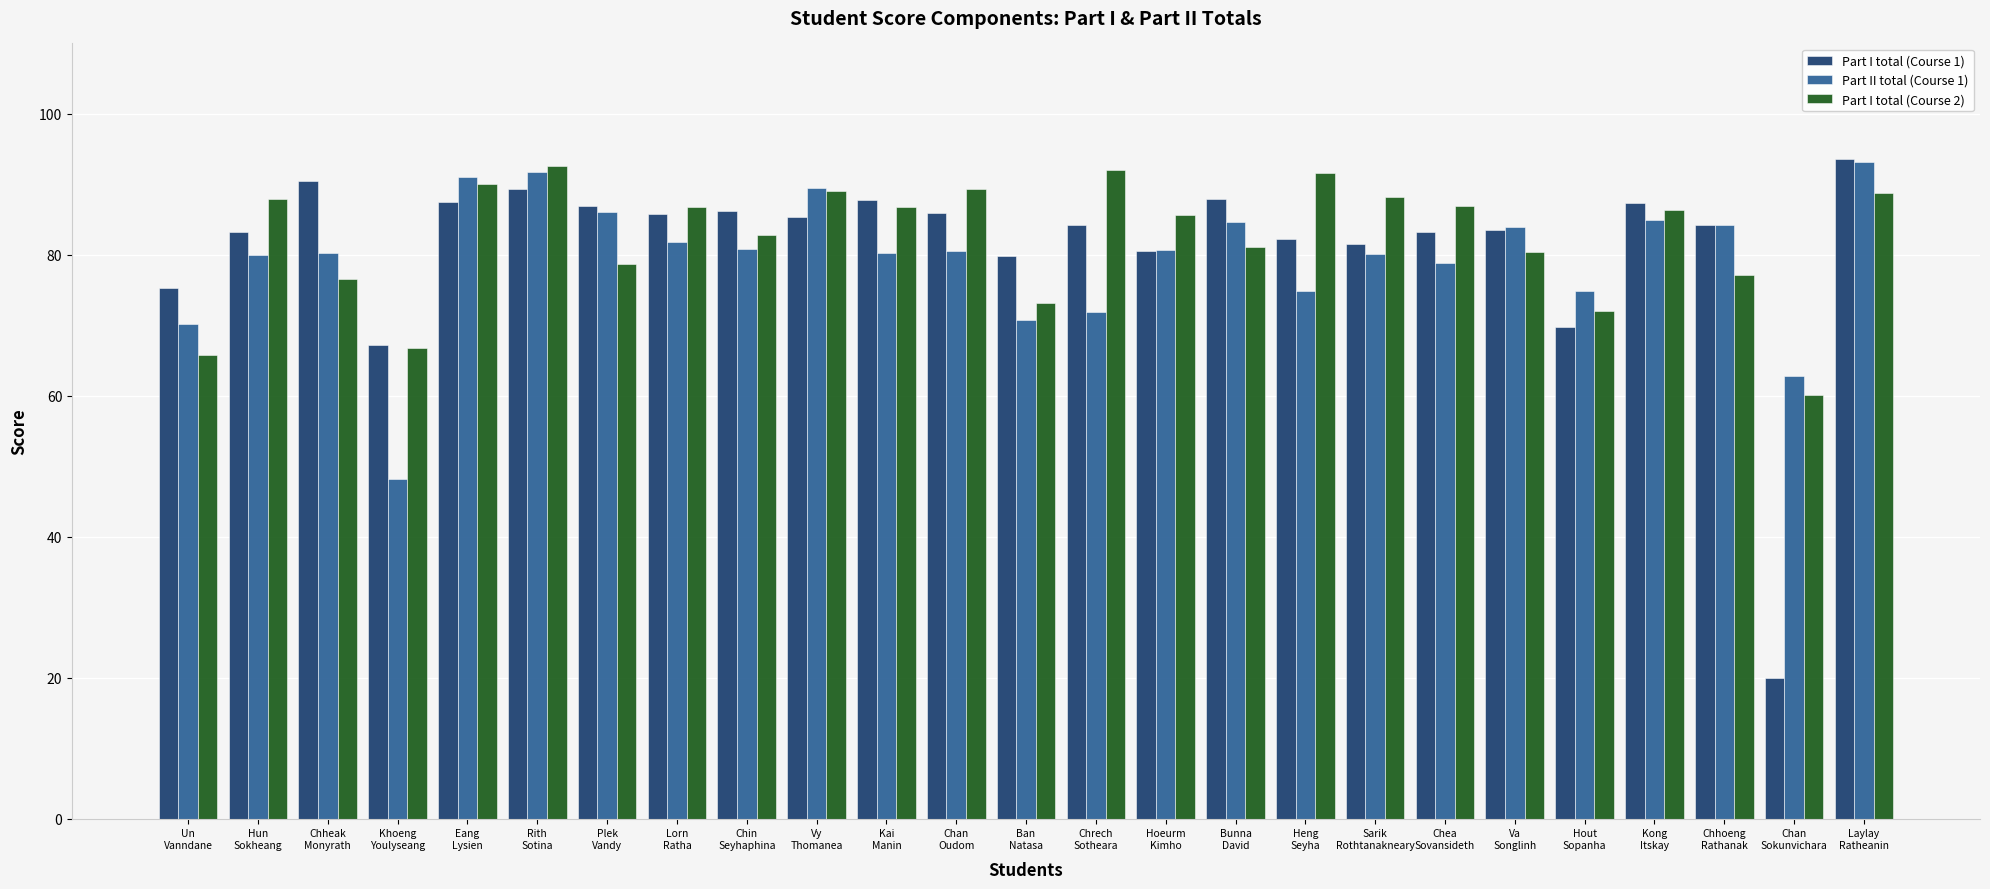

What is the value of the Part II total (Course 1) bar at the 10th from the left?

89.5